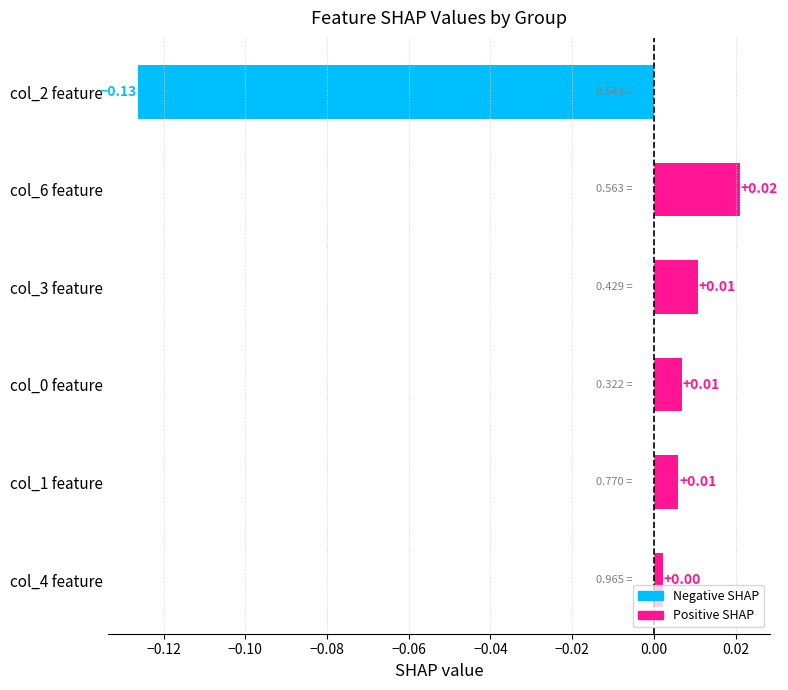

Between col_4 feature and col_2 feature, which is larger?

col_4 feature